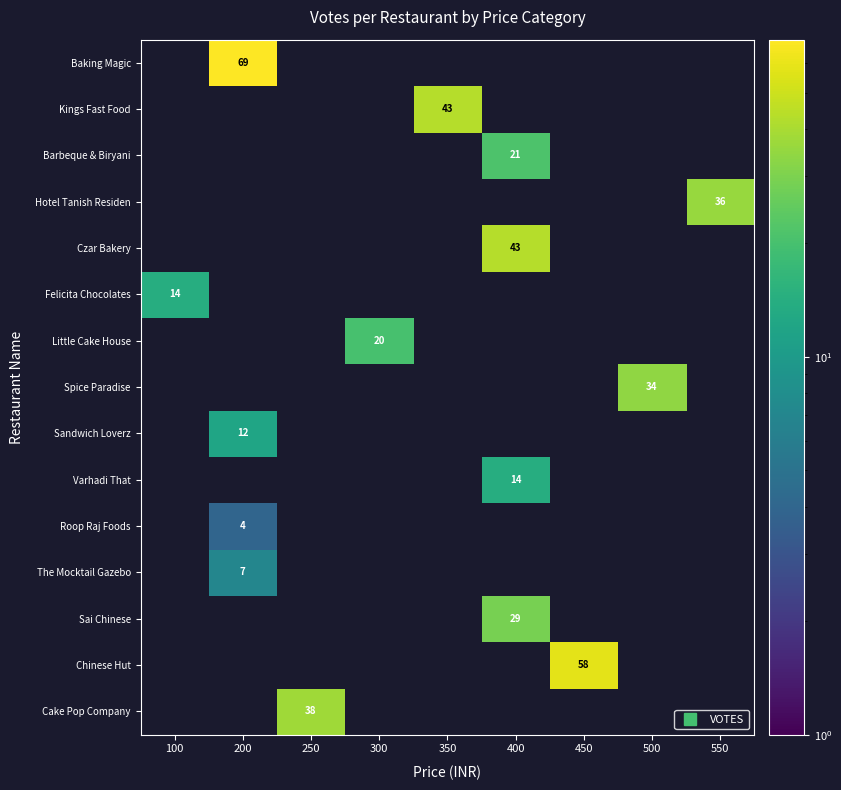

How many data points does each series have?

9